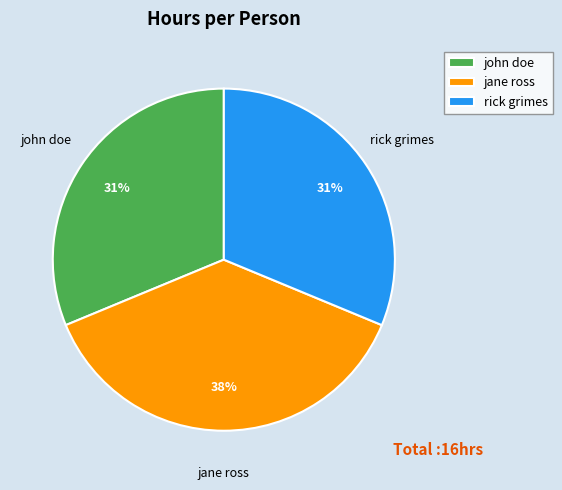

What is the ratio of the value at rick grimes to the value at john doe?

1.0